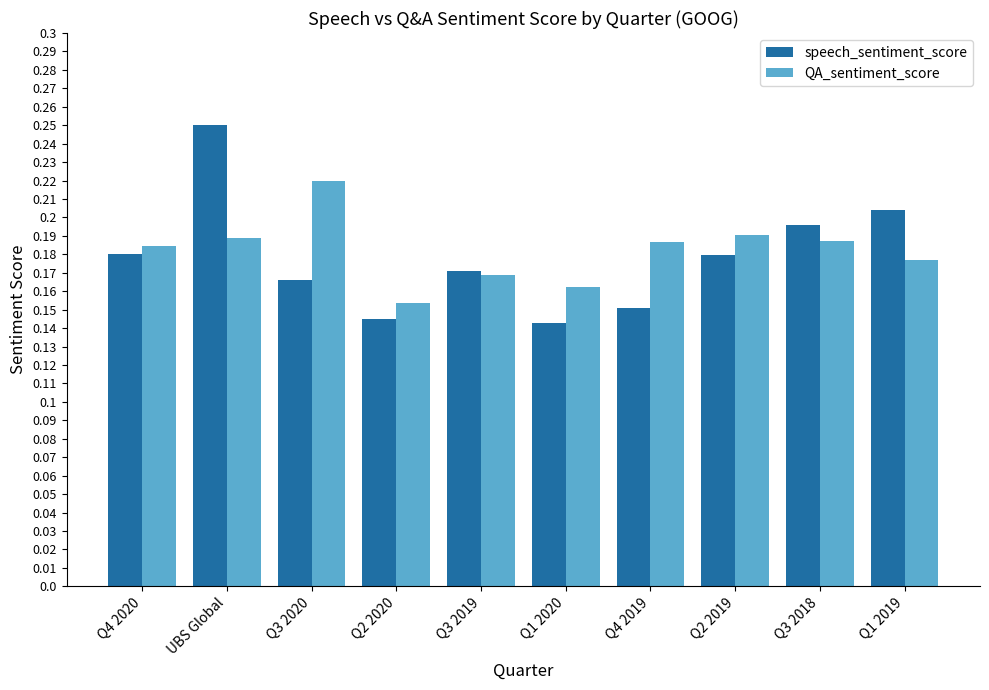

What position from the right is Q4 2020?

10